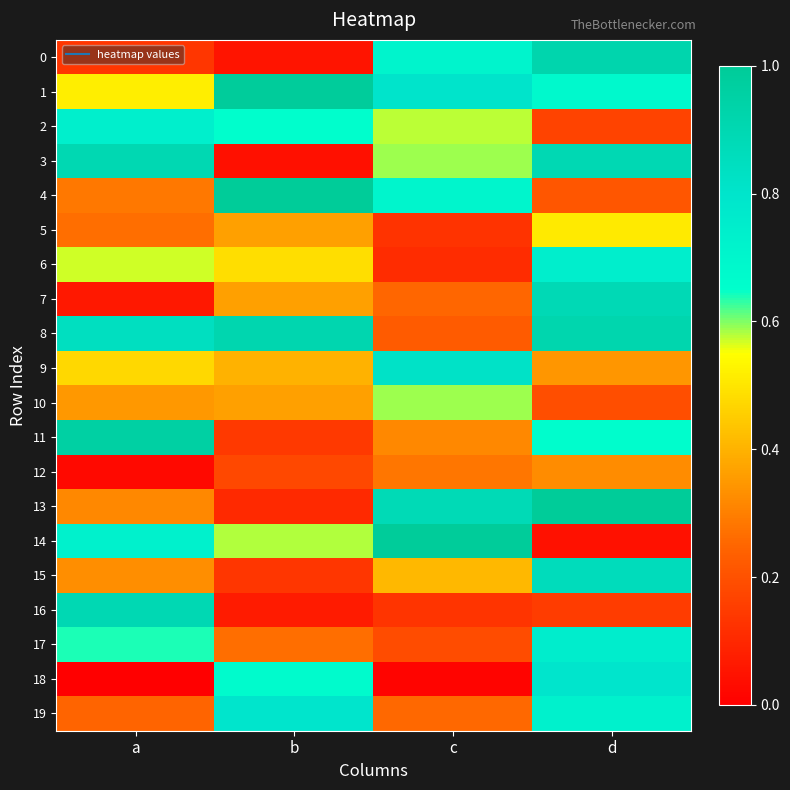

Reading left to right, list all the values displayed in this chart.

0: a=0.1	b=0.1	c=0.7	d=0.9
1: a=0.5	b=1.0	c=0.8	d=0.7
2: a=0.7	b=0.6	c=0.6	d=0.2
3: a=0.9	b=0.0	c=0.6	d=0.9
4: a=0.3	b=1.0	c=0.7	d=0.2
5: a=0.3	b=0.4	c=0.1	d=0.5
6: a=0.6	b=0.5	c=0.1	d=0.7
7: a=0.1	b=0.4	c=0.3	d=0.9
8: a=0.8	b=0.9	c=0.2	d=0.9
9: a=0.5	b=0.4	c=0.8	d=0.3
10: a=0.3	b=0.4	c=0.6	d=0.2
11: a=1.0	b=0.1	c=0.3	d=0.7
12: a=0.0	b=0.2	c=0.3	d=0.3
13: a=0.3	b=0.1	c=0.9	d=1.0
14: a=0.7	b=0.6	c=1.0	d=0.0
15: a=0.3	b=0.1	c=0.4	d=0.9
16: a=0.9	b=0.1	c=0.1	d=0.2
17: a=0.6	b=0.3	c=0.2	d=0.8
18: a=0.0	b=0.7	c=0.0	d=0.8
19: a=0.2	b=0.8	c=0.3	d=0.7